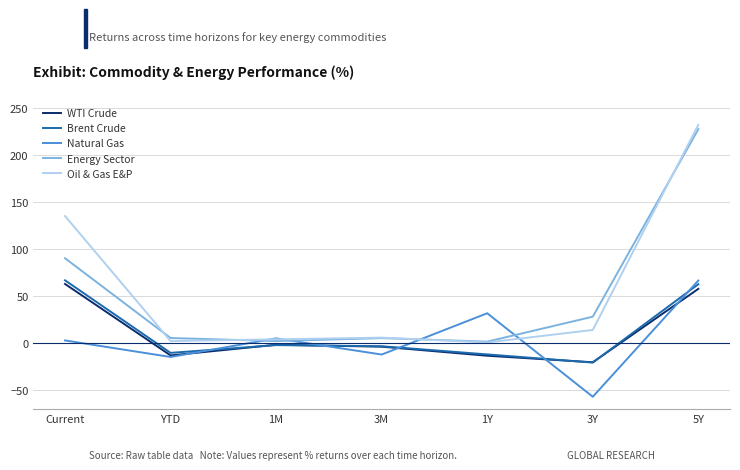

What is the spread (max minus min) of values at 5Y?

174.6